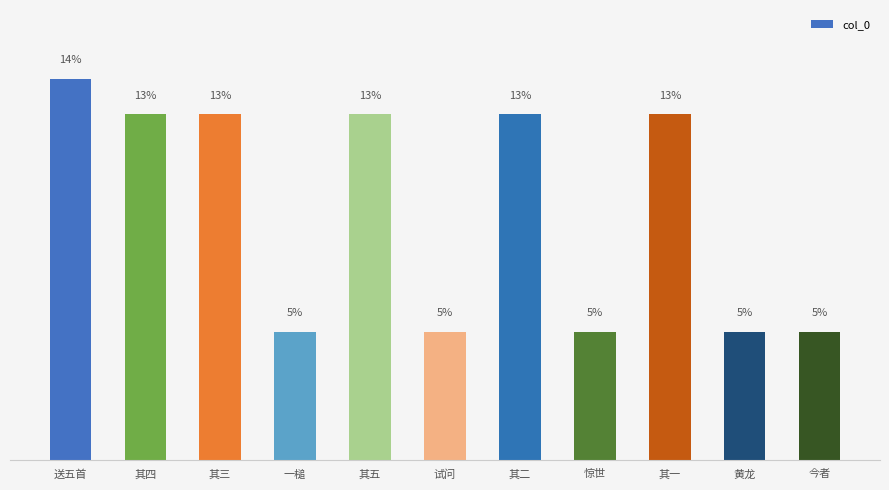

Are the bars grouped side by side (vs. stacked)?

No